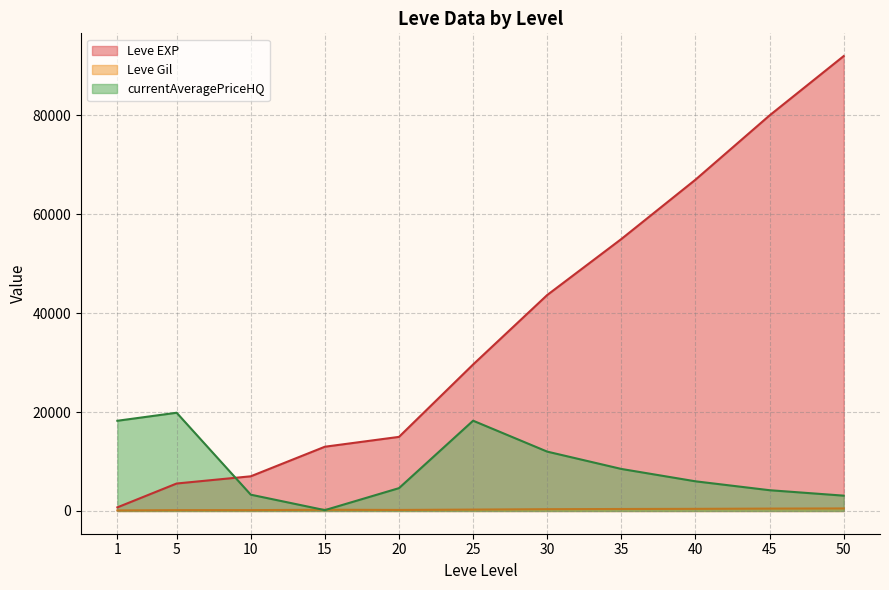

What are all the series names shown in the legend?

Leve EXP, Leve Gil, currentAveragePriceHQ